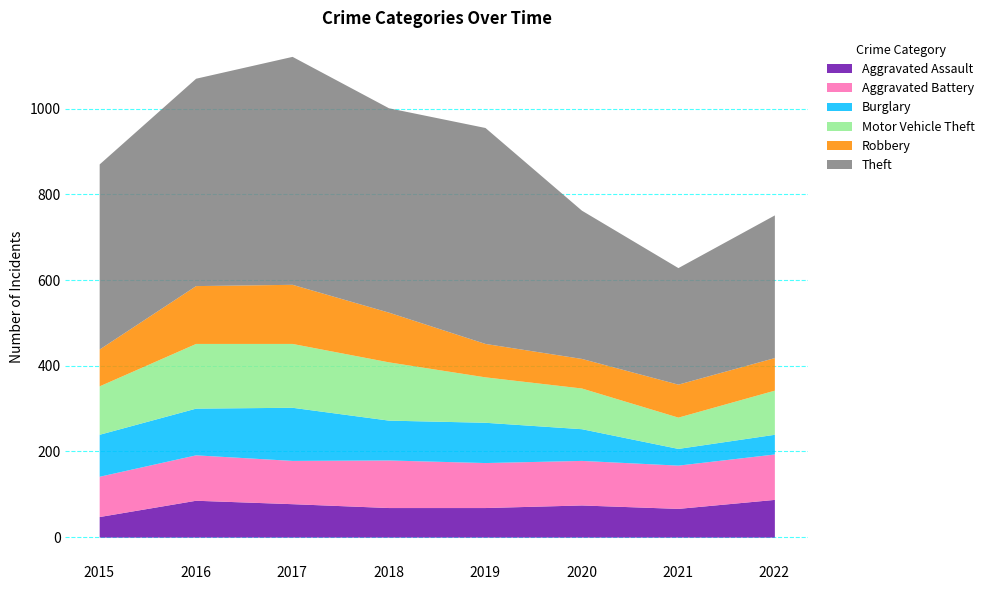

What is the average value of the Robbery series?

97